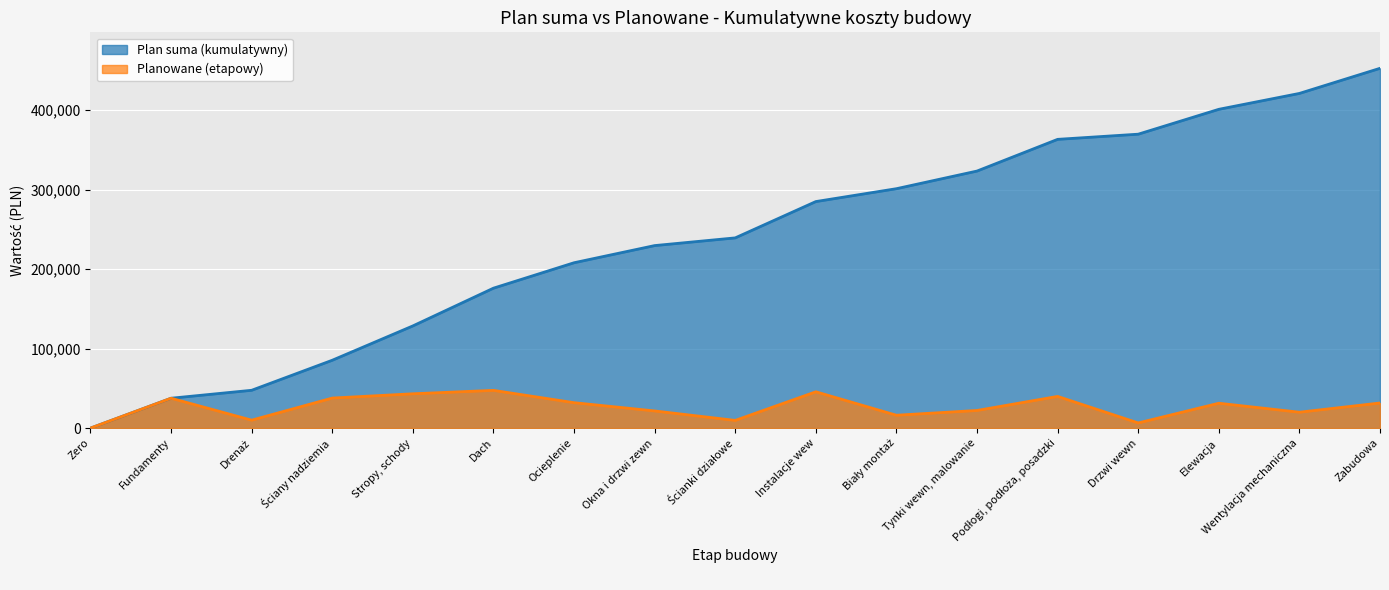

Where is Planowane nearest to the value 23750?

Tynki wewn, malowanie